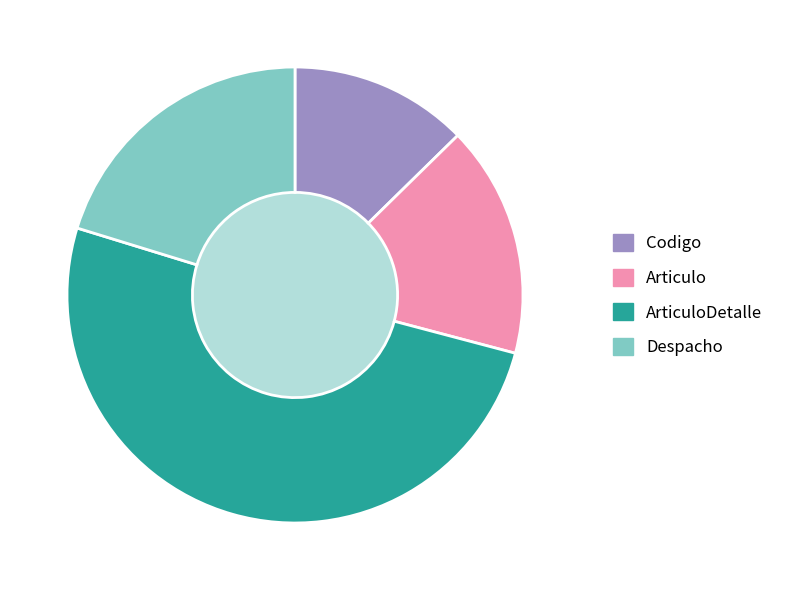

Rank the categories by value from lowest to highest.

Codigo, Articulo, Despacho, ArticuloDetalle